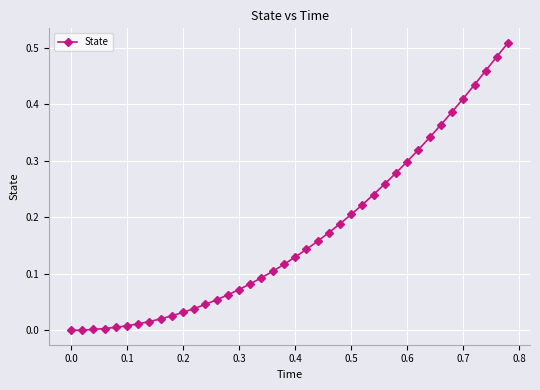

How many categories are shown in the chart?

40